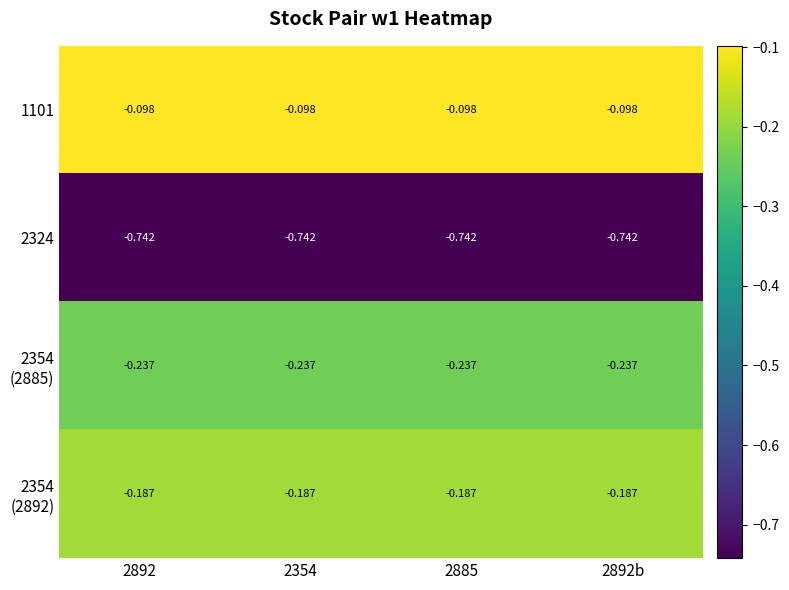

Count the number of data series in this chart.

4